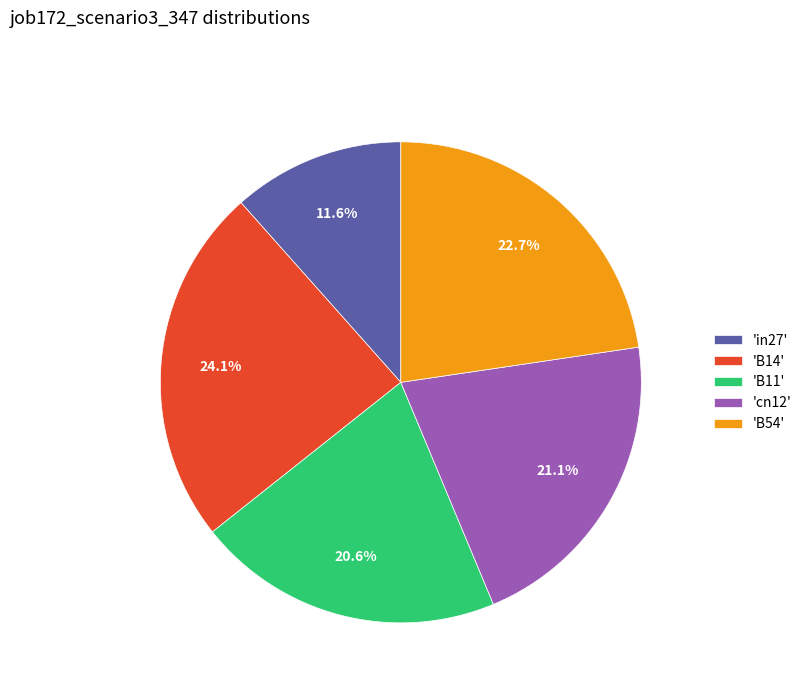

Which has a higher value, 'B54' or 'B11'?

'B54'